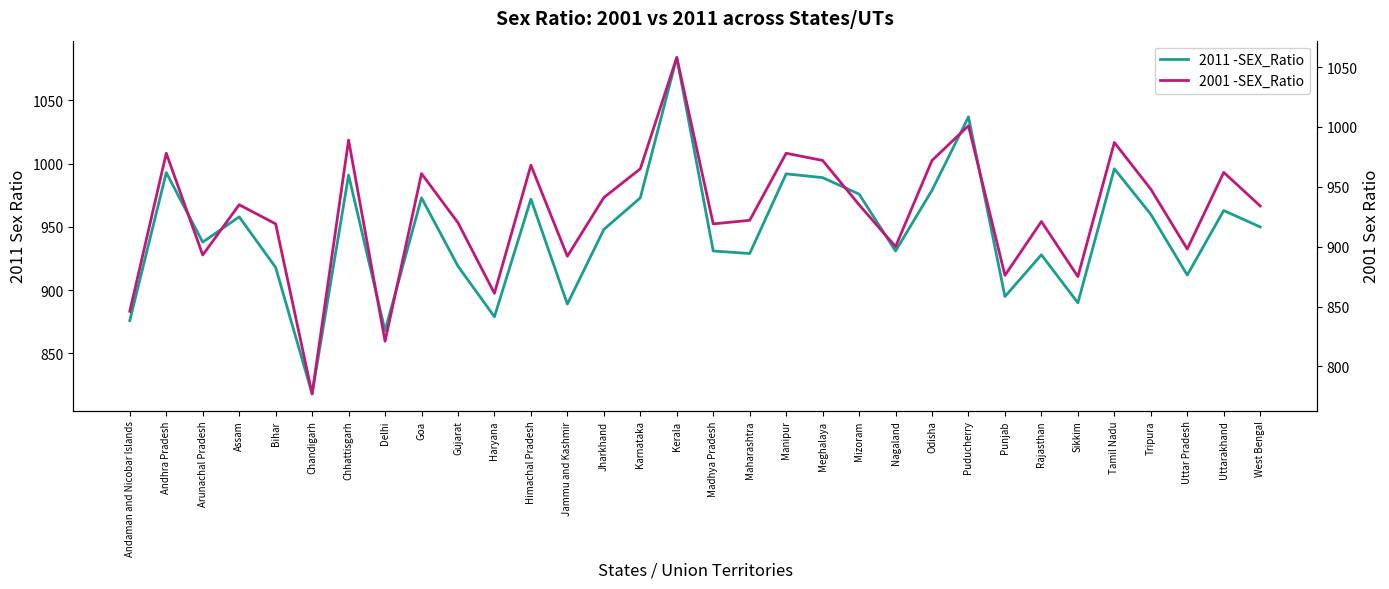

Reading right to left, transcribe all the data shown in this chart.

2011 -SEX_Ratio: 950	963	912	960	996	890	928	895	1037	979	931	976	989	992	929	931	1084	973	948	889	972	879	919	973	868	991	818	918	958	938	993	876
2001 -SEX_Ratio: 934	962	898	948	987	875	921	876	1001	972	900	935	972	978	922	919	1058	965	941	892	968	861	920	961	821	989	777	919	935	893	978	846